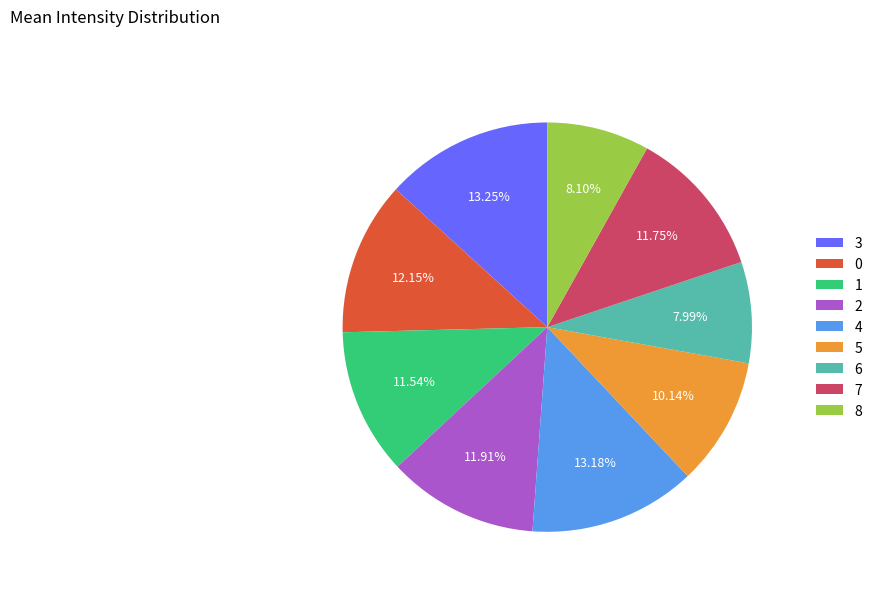

How many slices are in this pie chart?

9